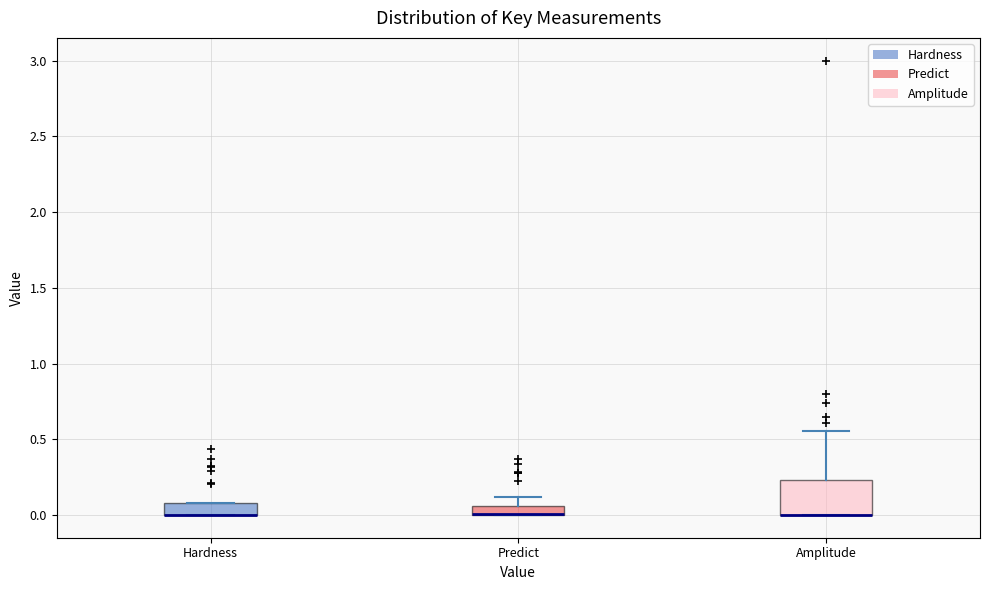

Which box is the tallest, from its lower edge to its upper edge?

Amplitude